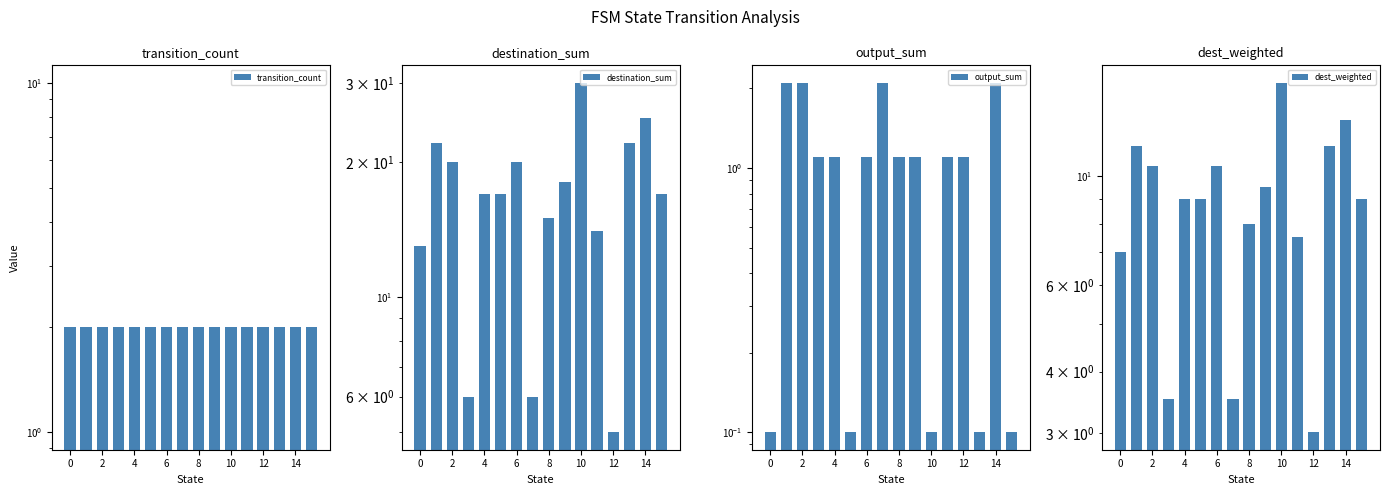

At how many categories does at least one series exceed 6?

13